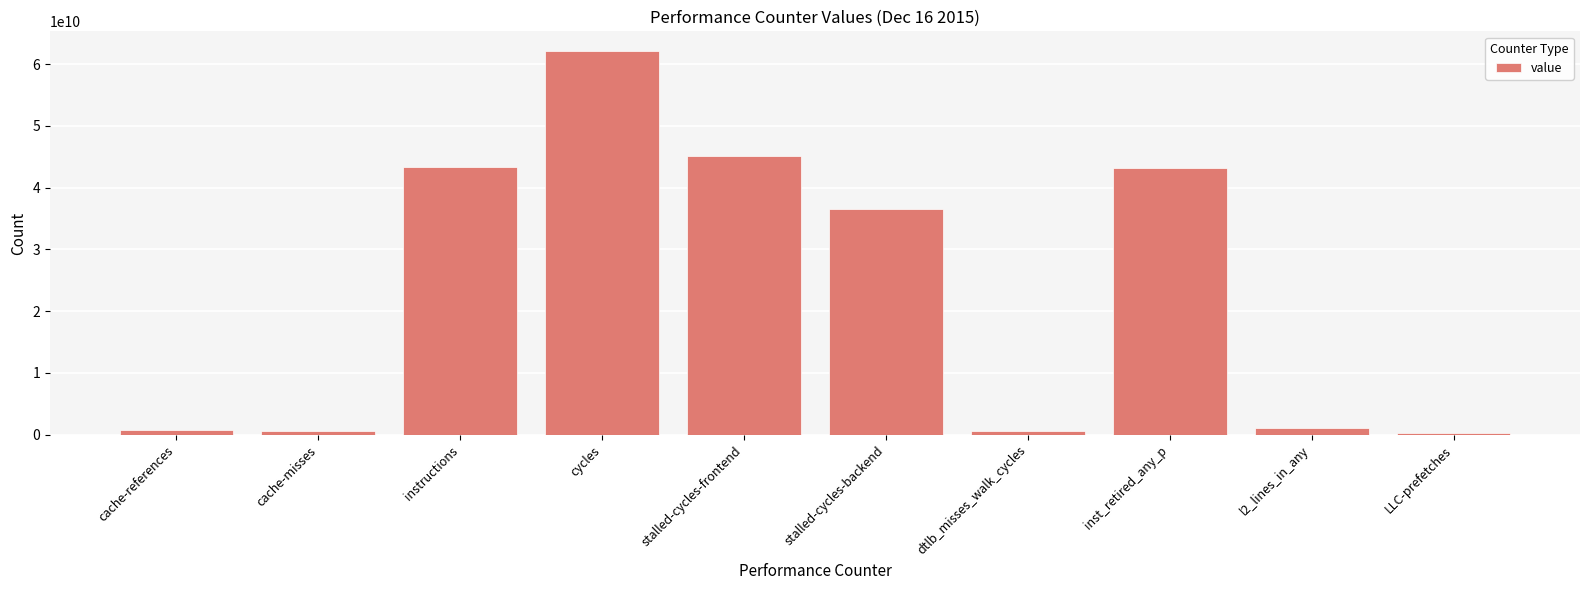

Which has a higher value, stalled-cycles-frontend or cache-references?

stalled-cycles-frontend